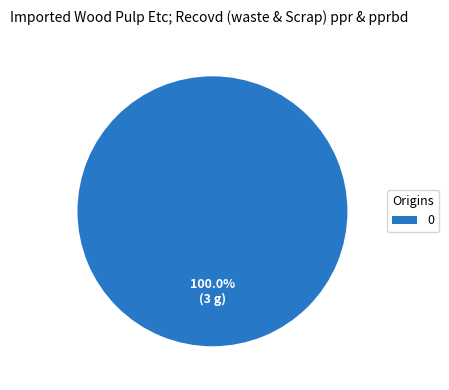

Is there a majority slice in this chart?

Yes